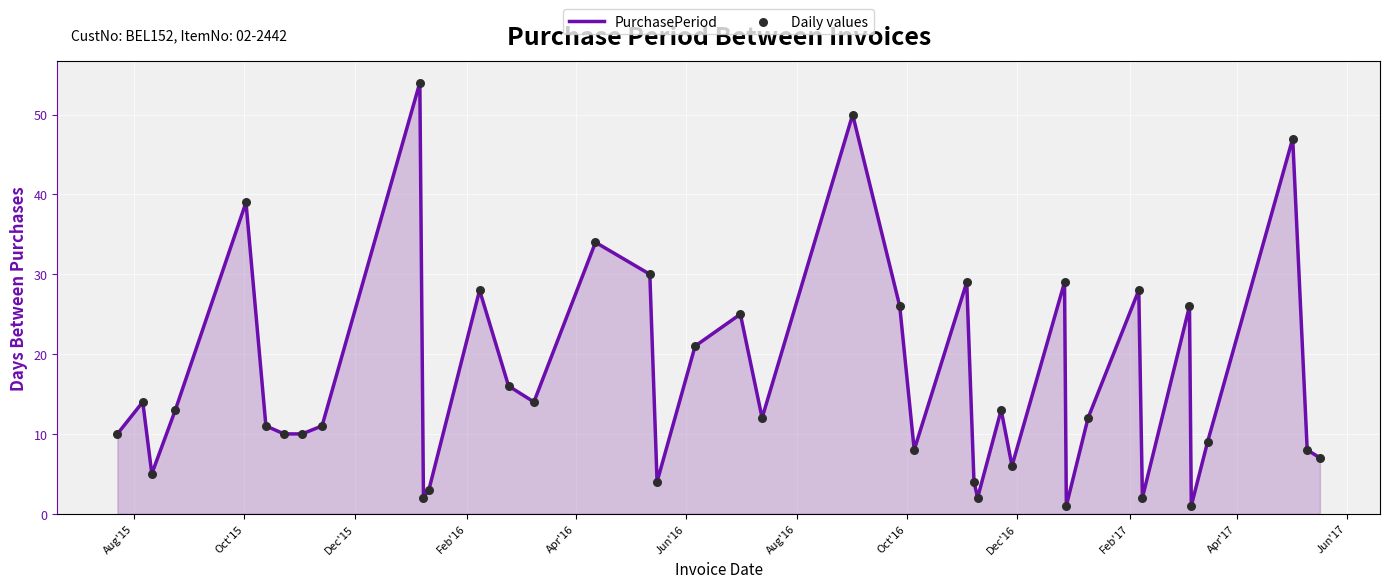

What is the greatest value displayed?

54